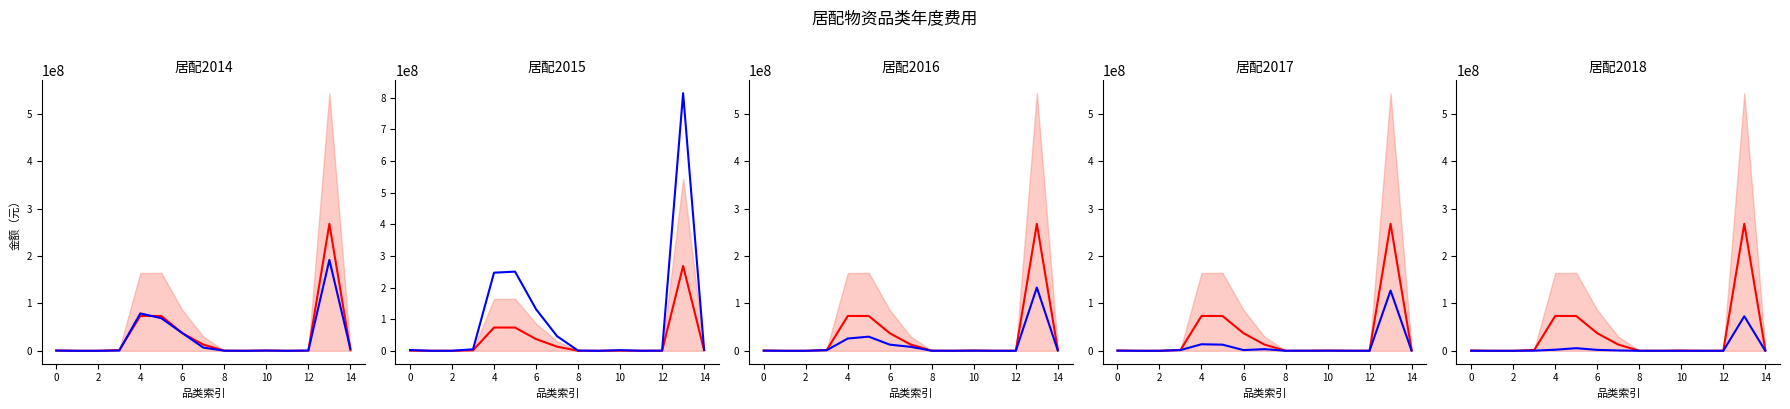

Which series changed the most between 8 and 14?

居配2014